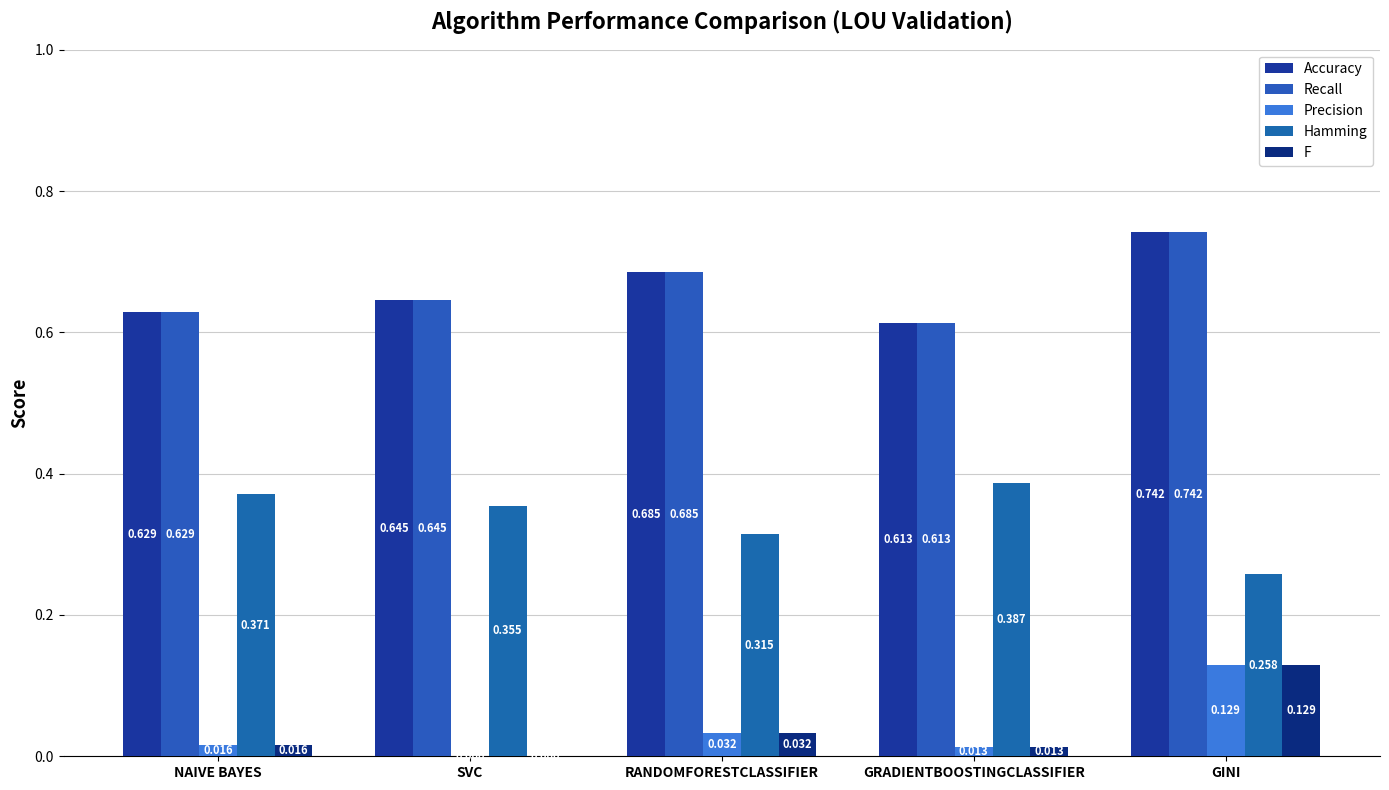

How many values in Precision are above zero?

4